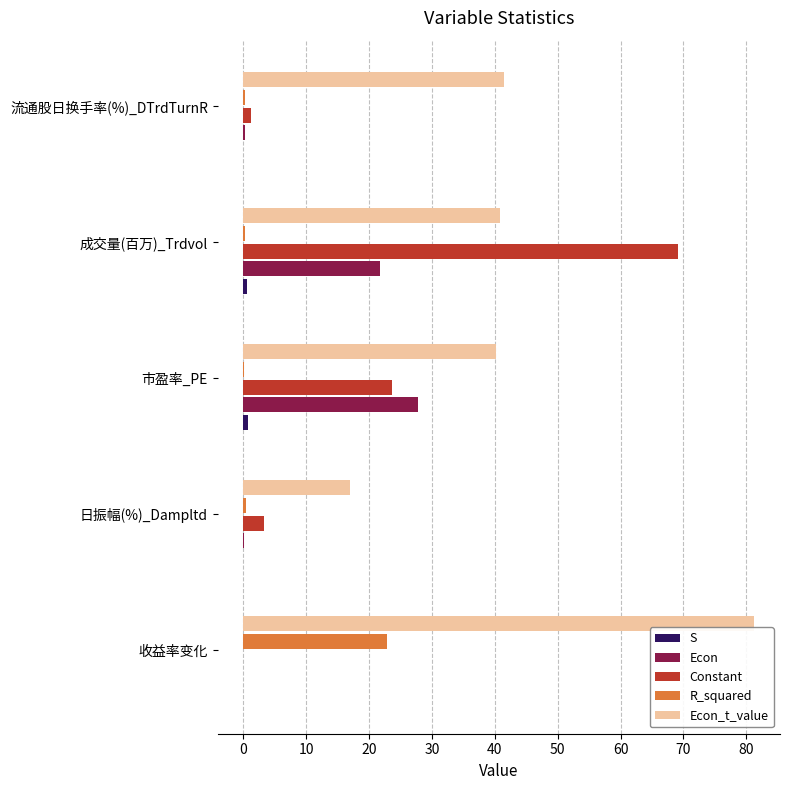

Which category has the highest value across all series?

收益率变化